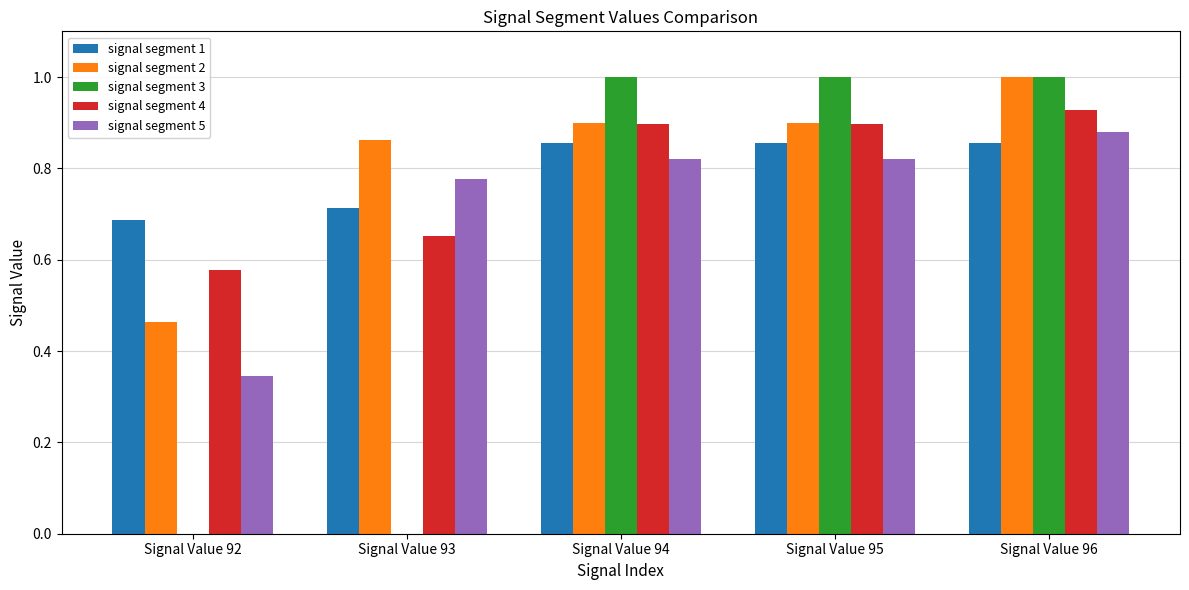

What are all the series names shown in the legend?

signal segment 1, signal segment 2, signal segment 3, signal segment 4, signal segment 5